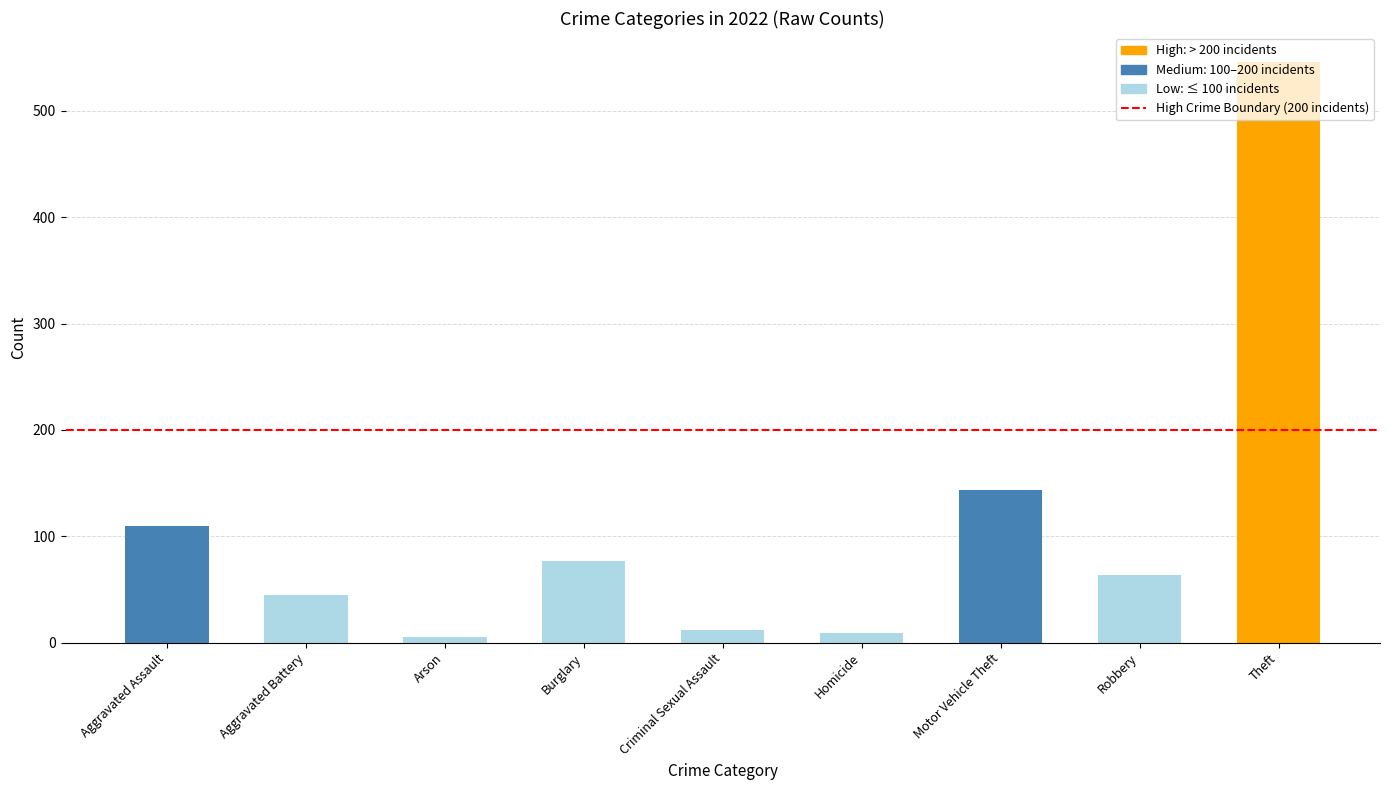

How many data points are less than 64?

4